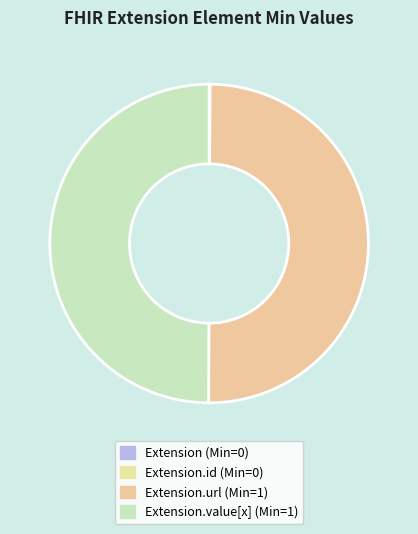

To the nearest percent, what is the difference between the largest and smallest slice percentages?

50%